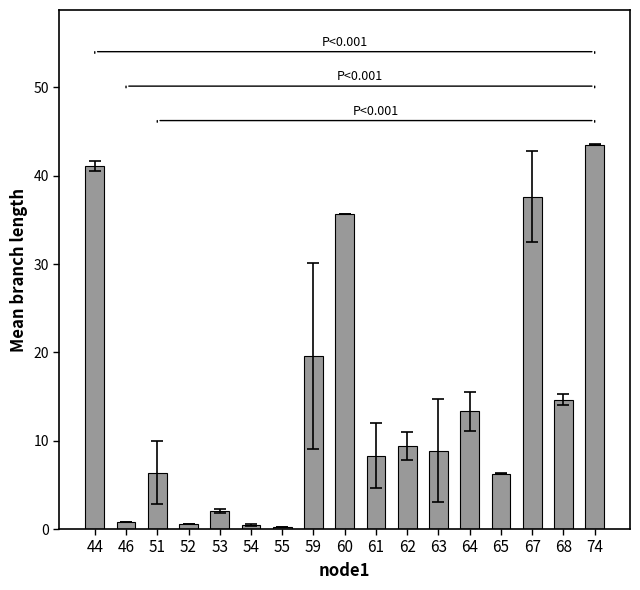

What is the average value?

14.6